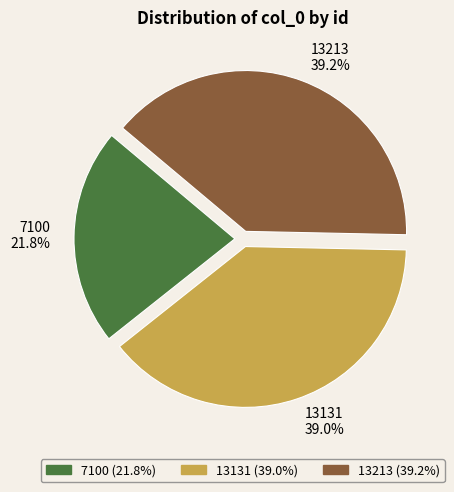

Which slice is the smallest?

7100